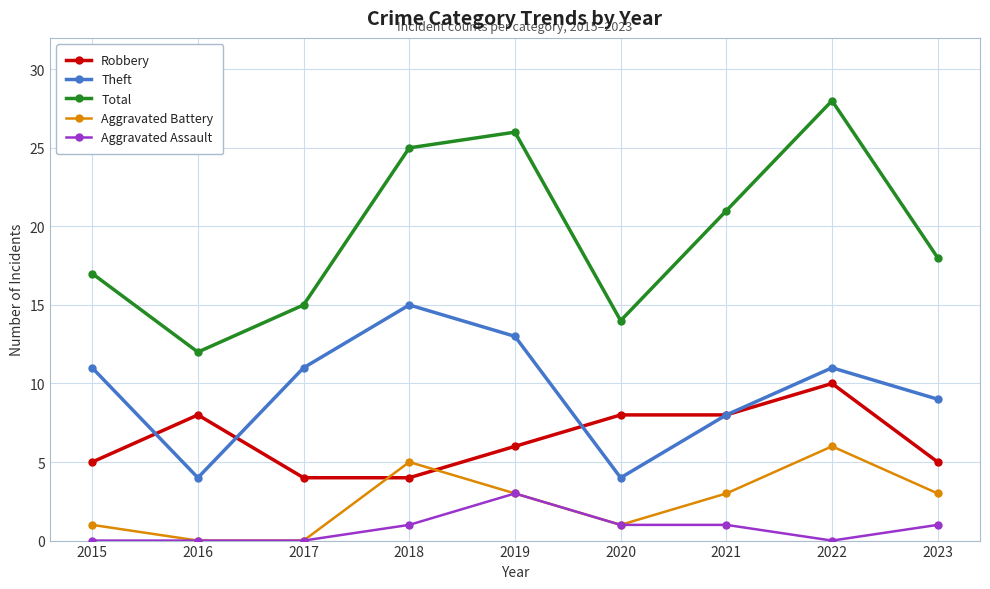

At which category is the sum across all series the highest?

2022